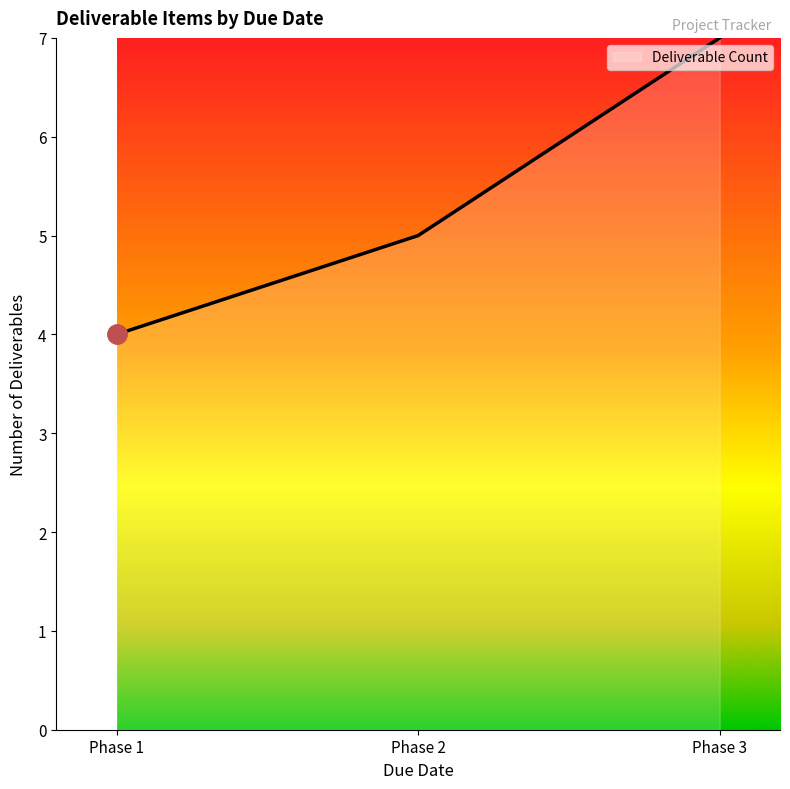

What is the approximate value at Phase 3?

7